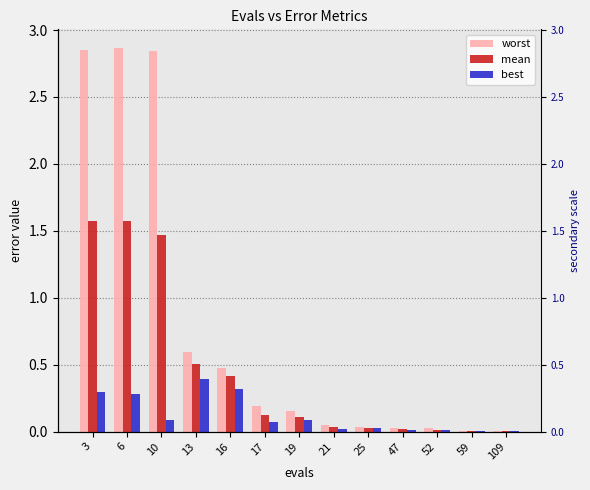

Which category has the lowest value in the worst series?

109